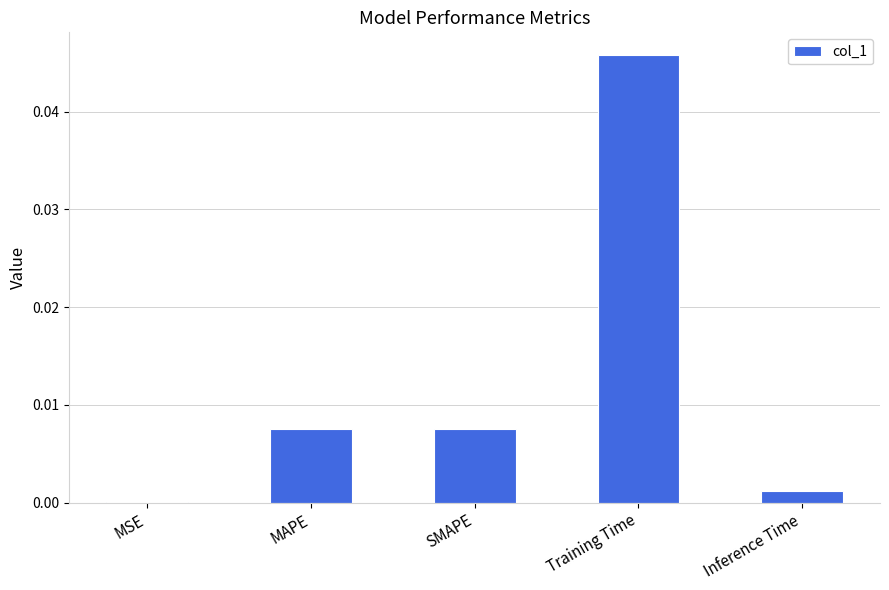

Are the bars grouped side by side (vs. stacked)?

No